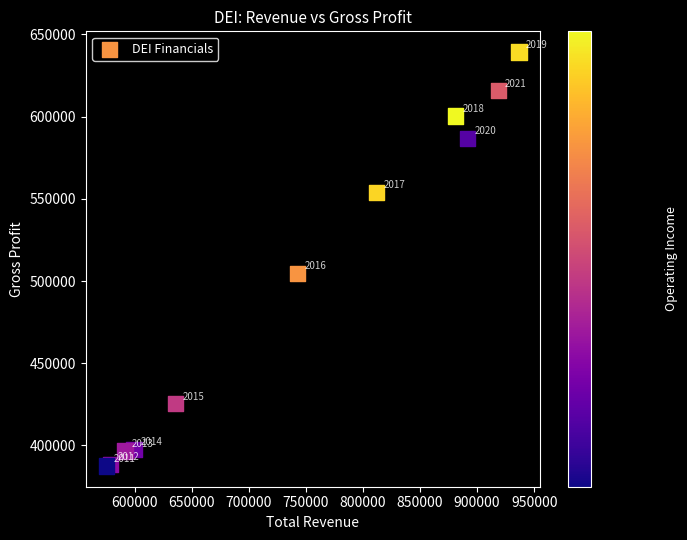

What Y value in the scatter plot is closest to 513400?

504700